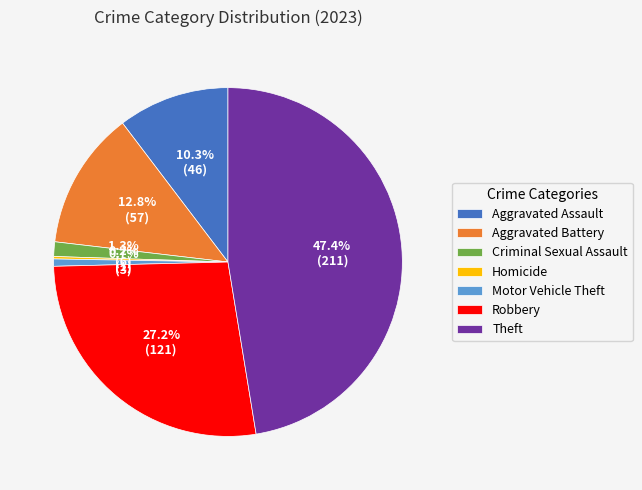

Is Aggravated Battery the majority of the pie?

No